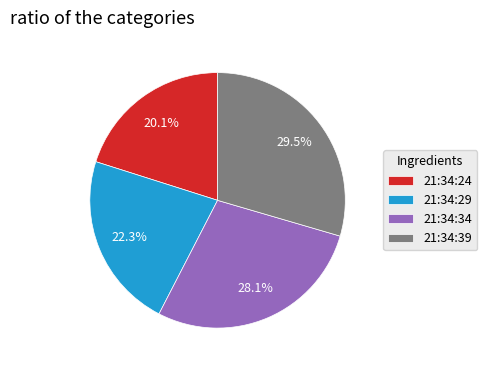

Count the number of slices in the pie.

4